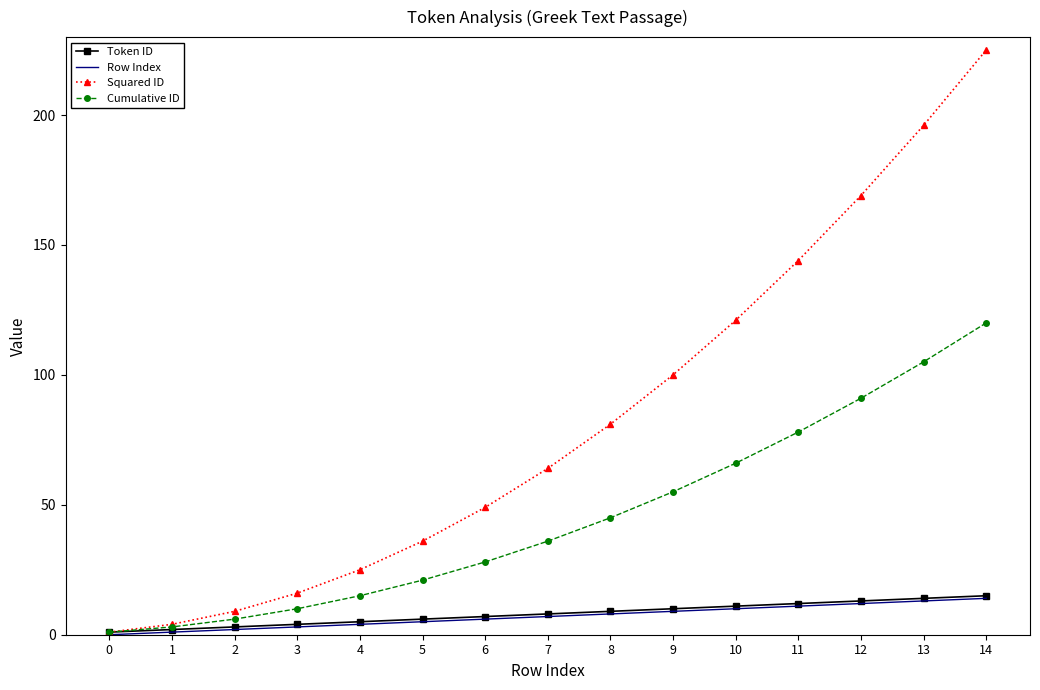

What is the greatest value displayed?

225